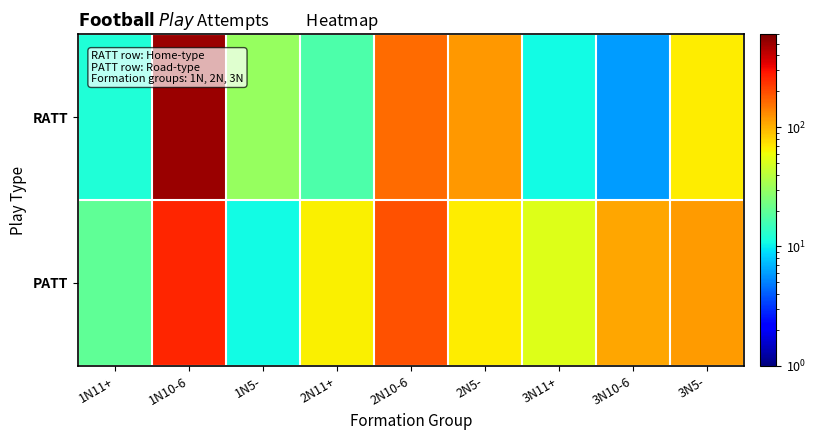

At how many categories does at least one series exceed 42?

7